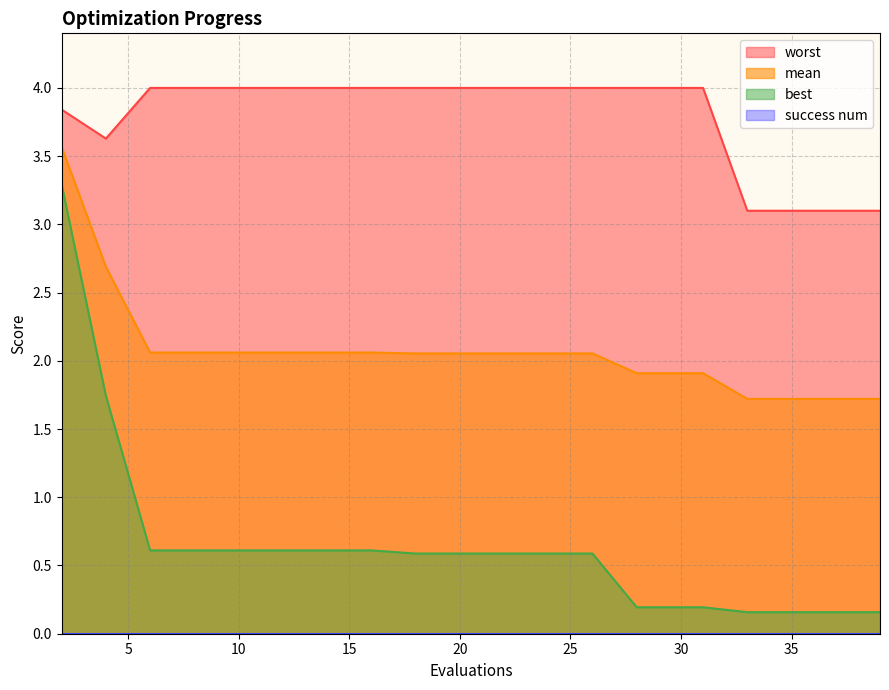

Does the chart have visible grid lines?

Yes